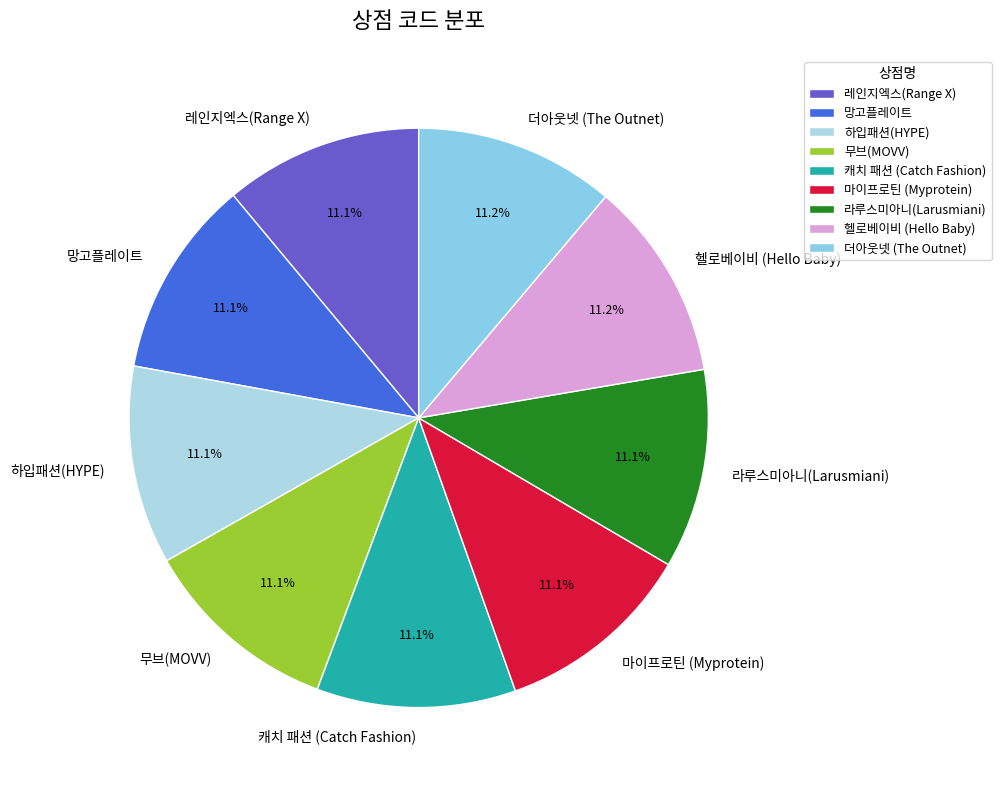

Count the number of slices in the pie.

9